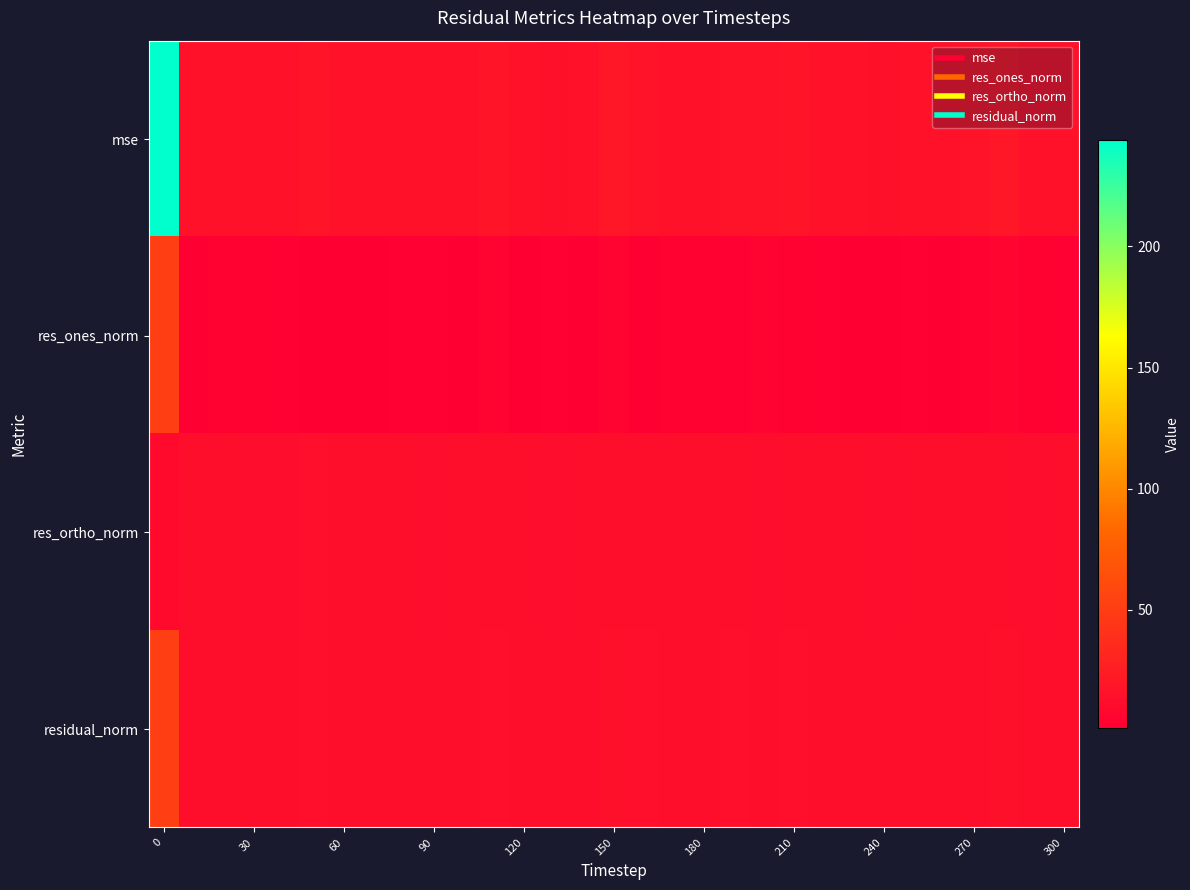

Which series has the largest total across all categories?

mse